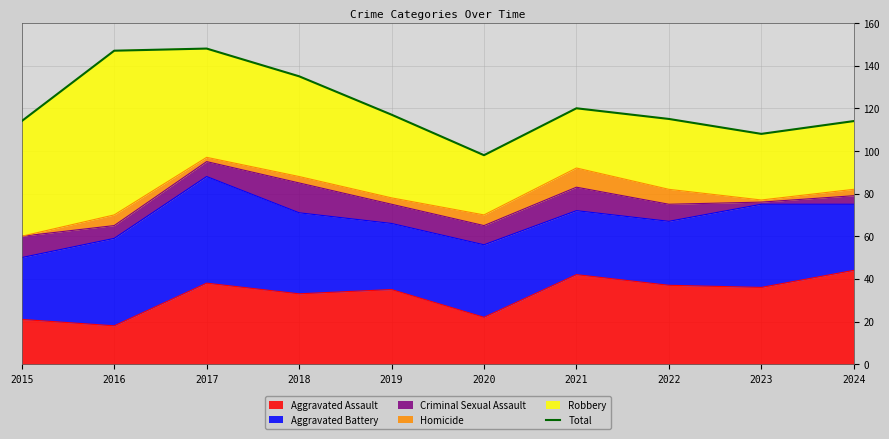

True or false: there are more than 0 points higher than both neighbors.

True